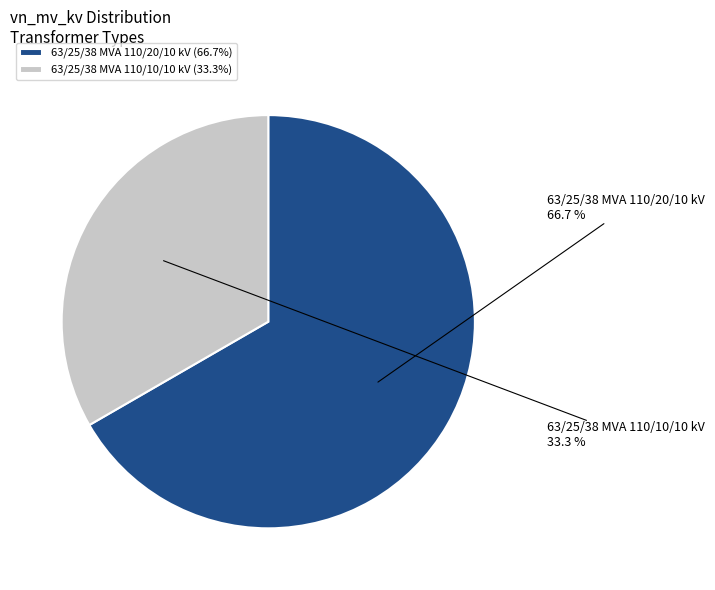

To the nearest percent, what is the combined percentage of 63/25/38 MVA 110/20/10 kV and 63/25/38 MVA 110/10/10 kV?

100%